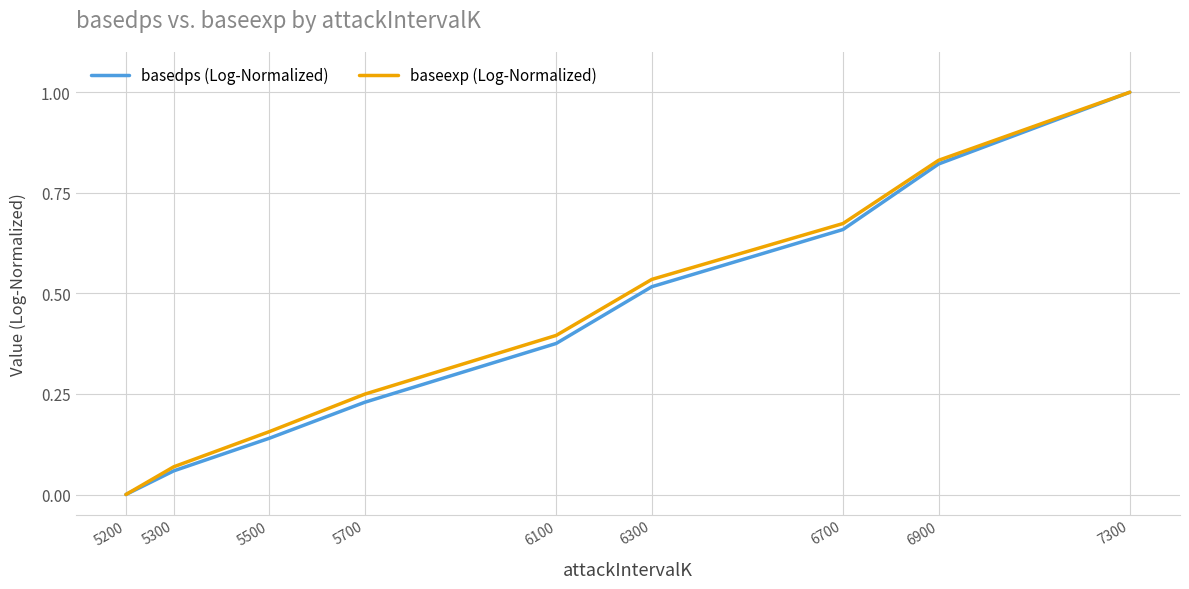

Is it true that baseexp (Log-Normalized) equals 0.2 at 6100?

False